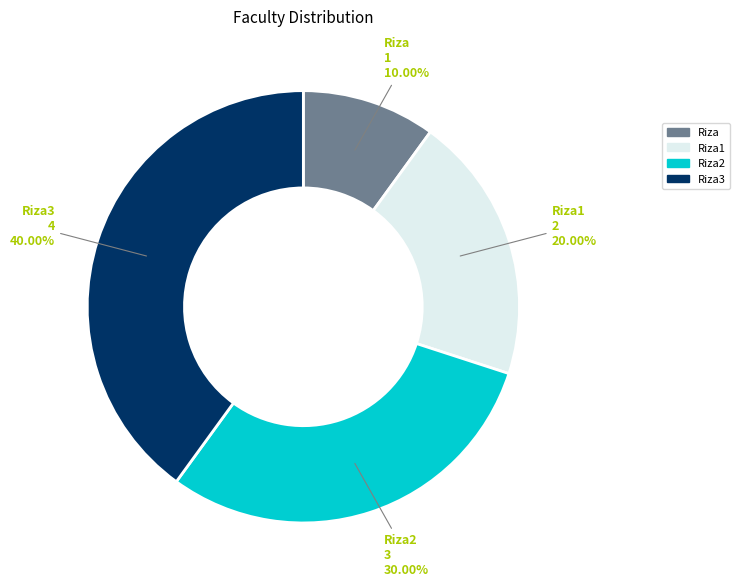

True or false: Riza3 accounts for 40% of the total.

True